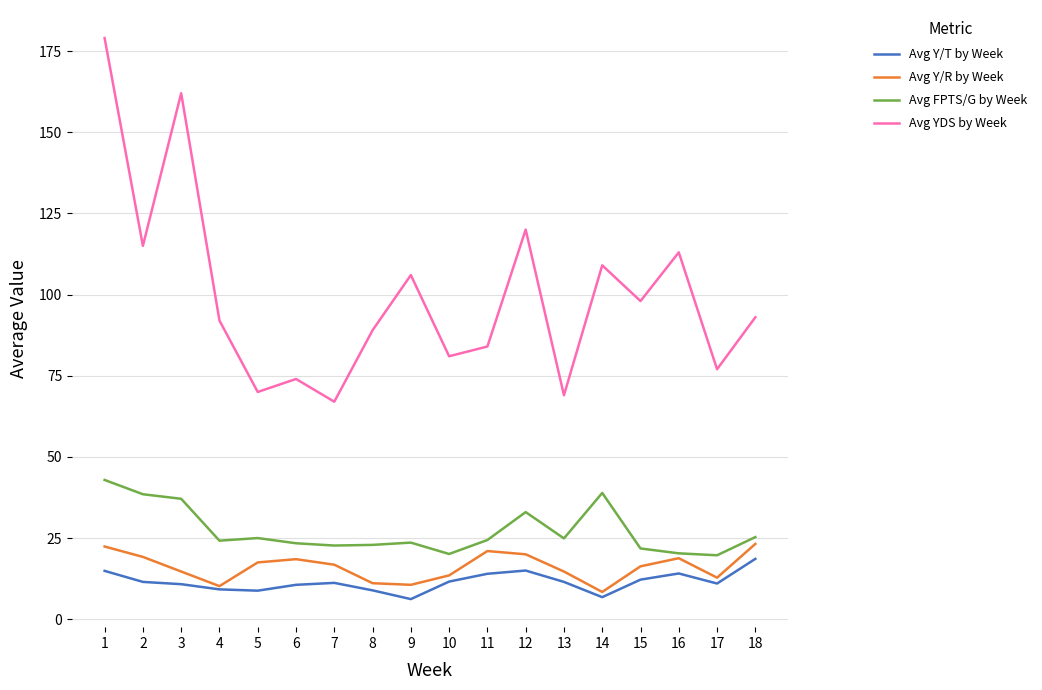

What is the maximum value shown in the chart?

179.0